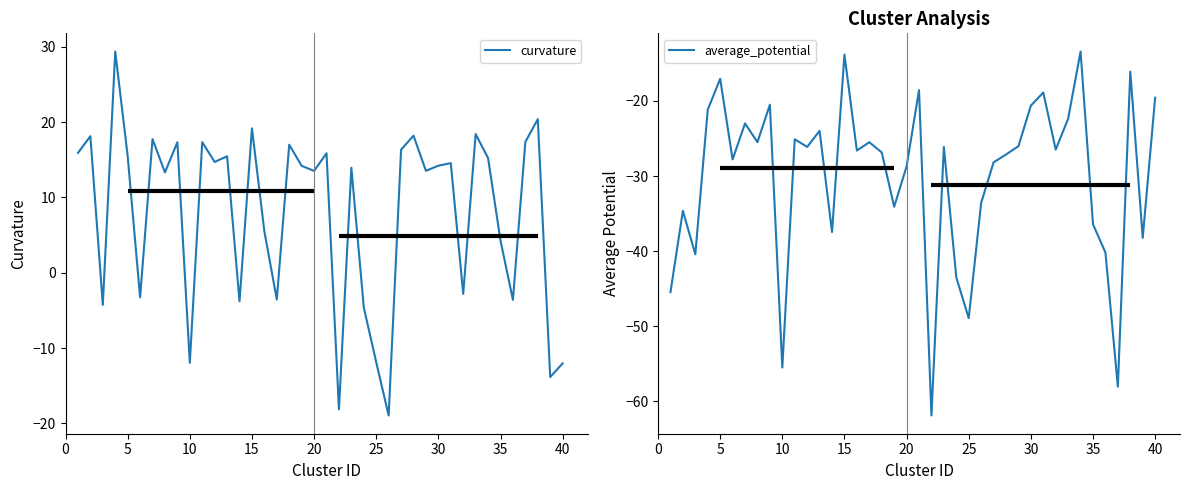

True or false: curvature and average_potential intersect in this chart.

False